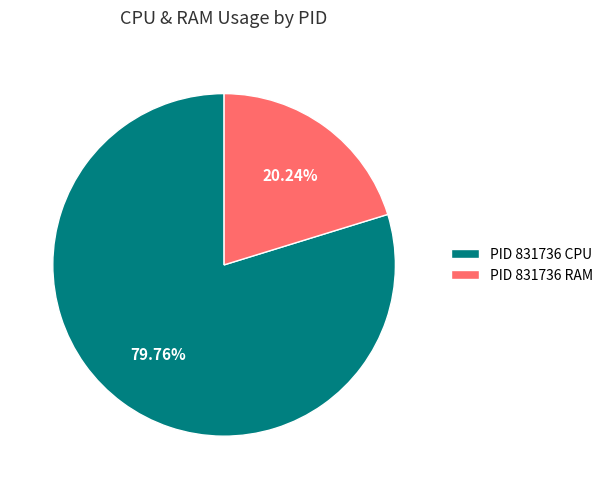

Is there a majority slice in this chart?

Yes